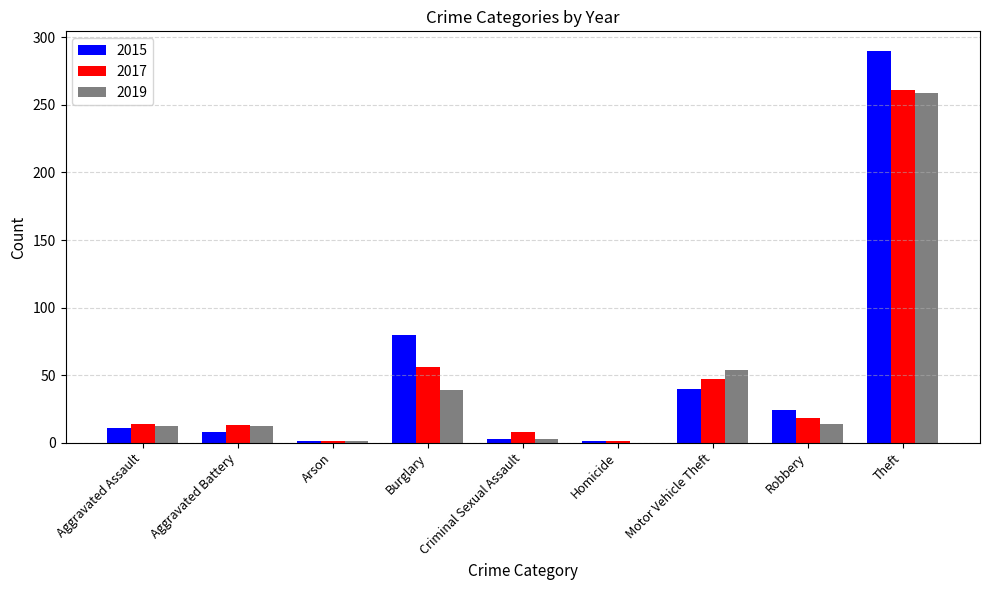

What is the average value of the 2017 series?

47